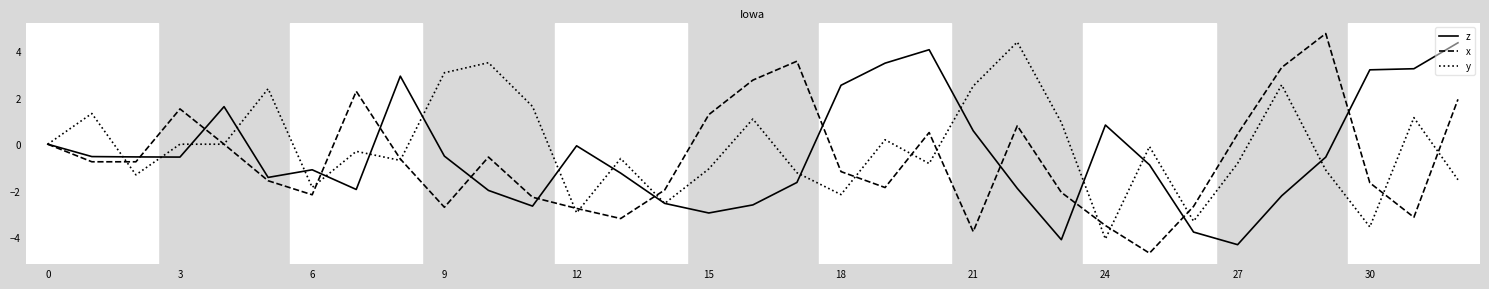

True or false: z and x cross at least once.

True